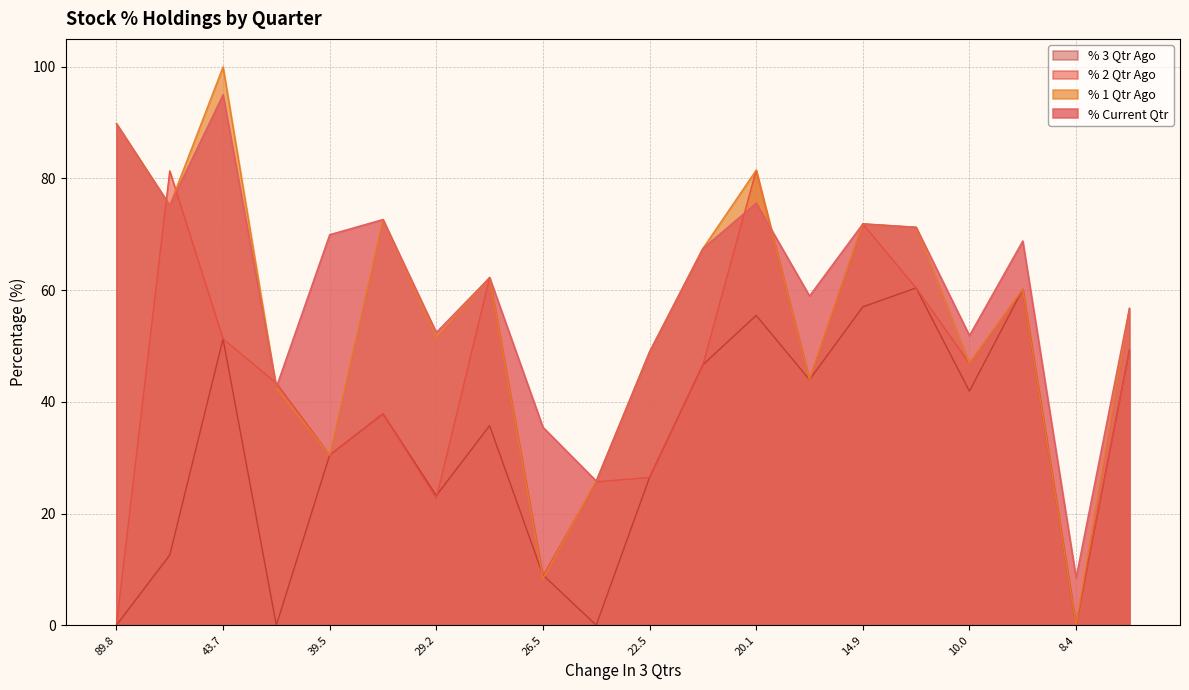

How many data points in % 1 Qtr Ago are less than 60?

10